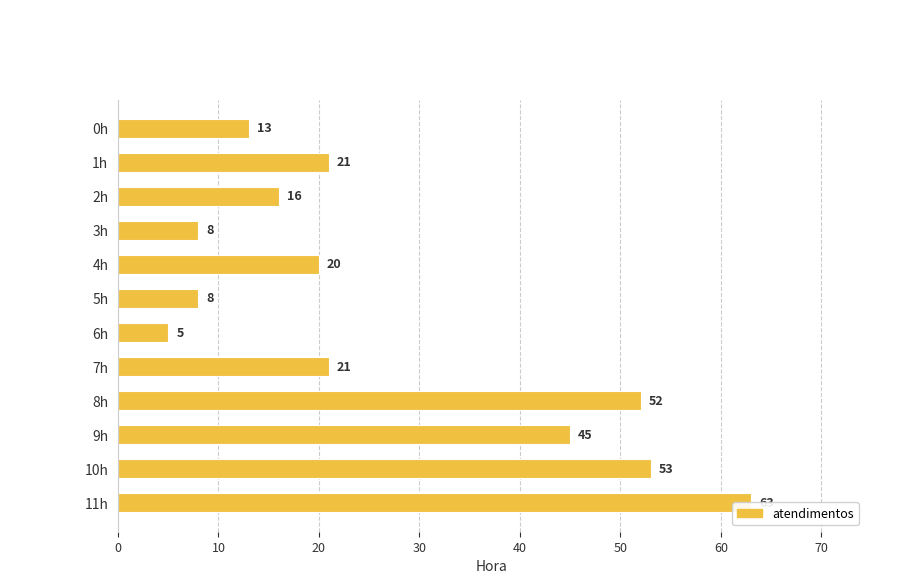

What is the smallest value displayed?

5